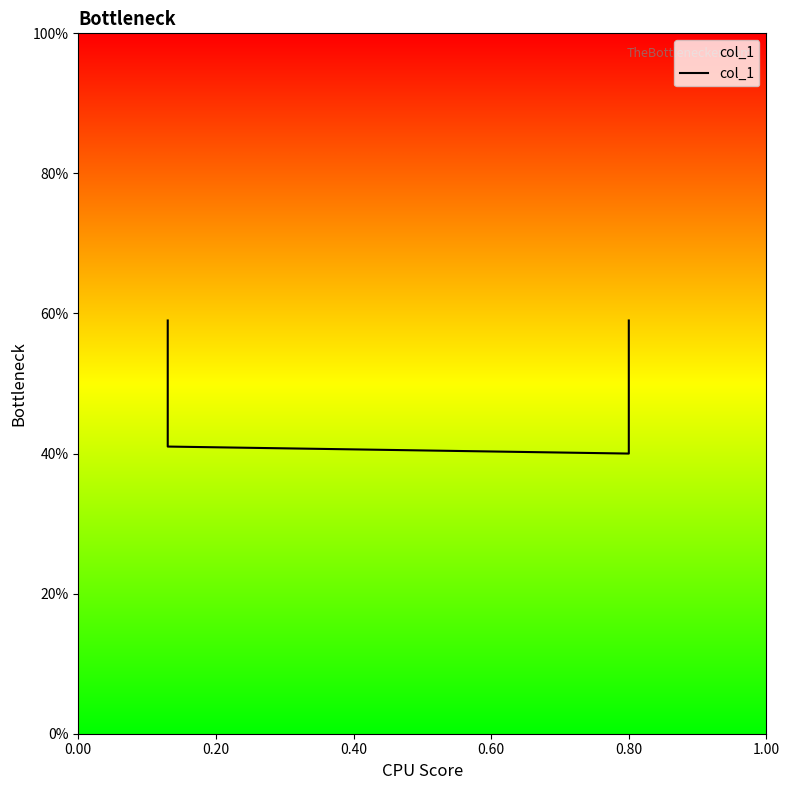

What is the difference between the second highest and minimum values?

0.2